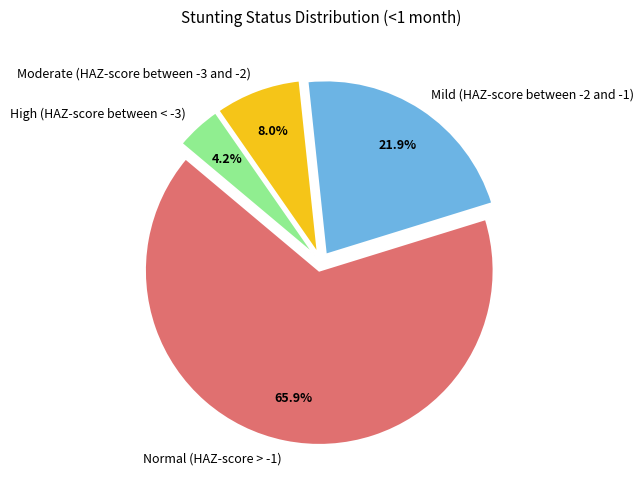

To the nearest percent, what is the average slice percentage?

25%